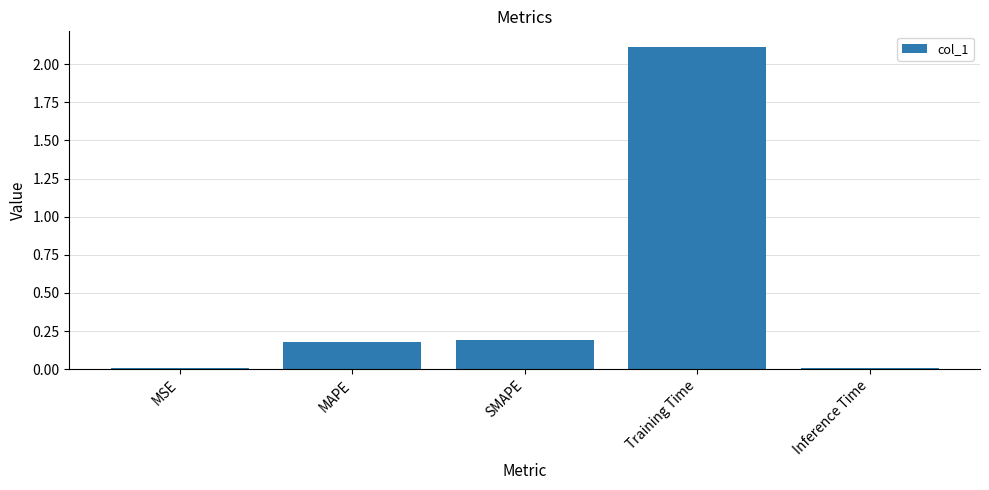

Are the bars horizontal?

No